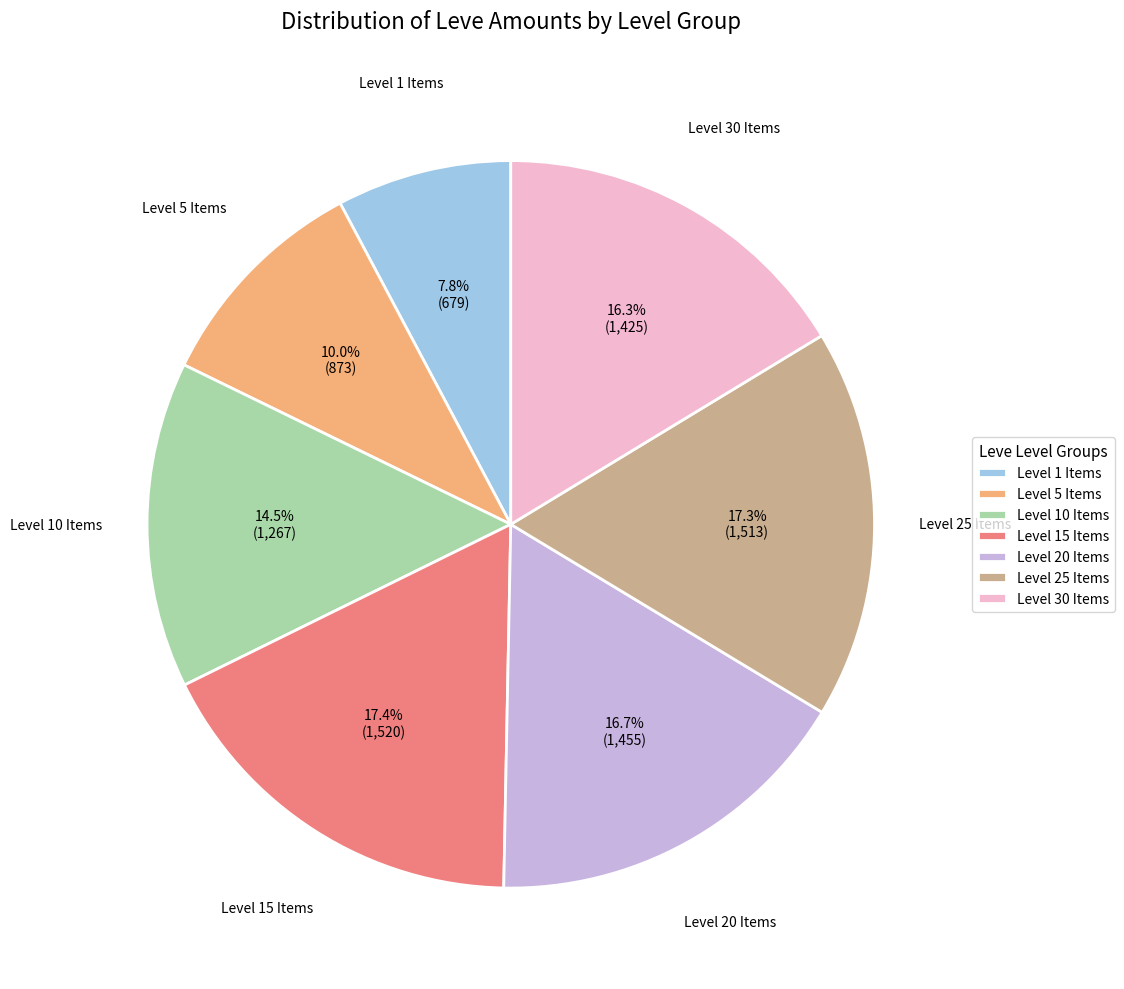

Between Level 15 Items and Level 5 Items, which is larger?

Level 15 Items